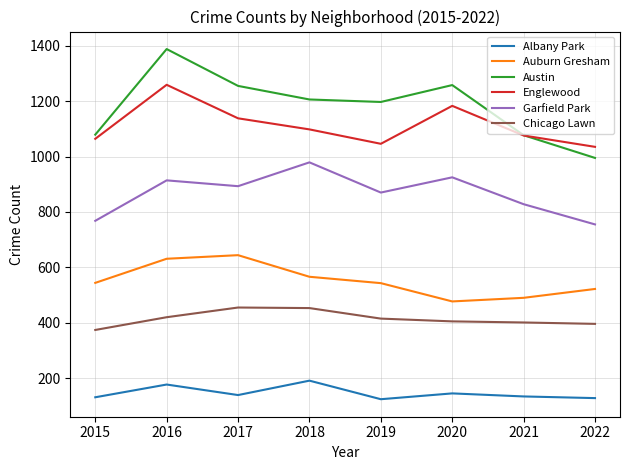

Is the value of Chicago Lawn at 2017 greater than the value of Austin at 2019?

No